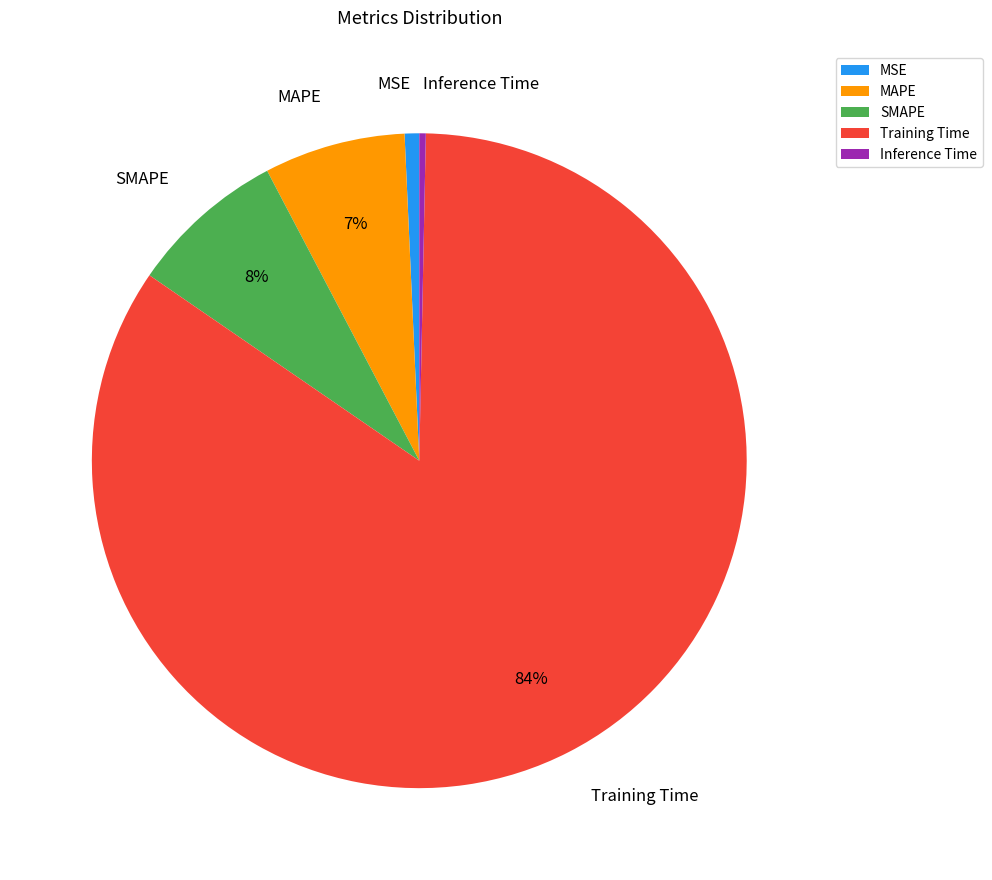

Do Training Time and SMAPE together represent more than half of the pie?

Yes